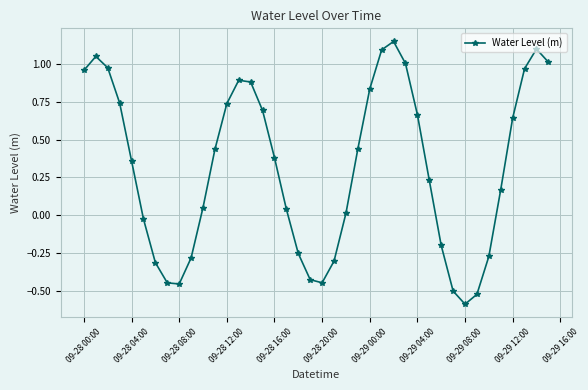

How many interior local valleys (lower than both neighbors) does the data have?

3